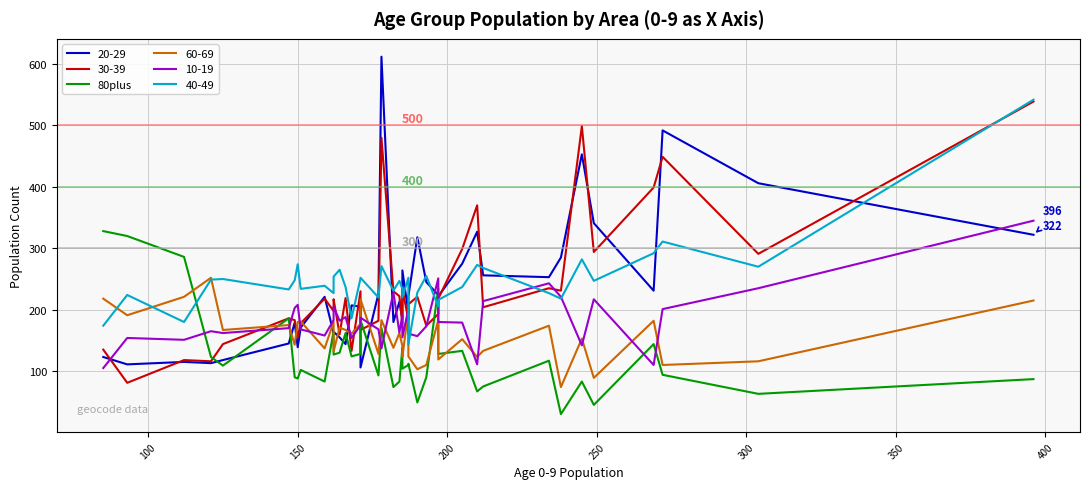

How many values exceed 112?

19